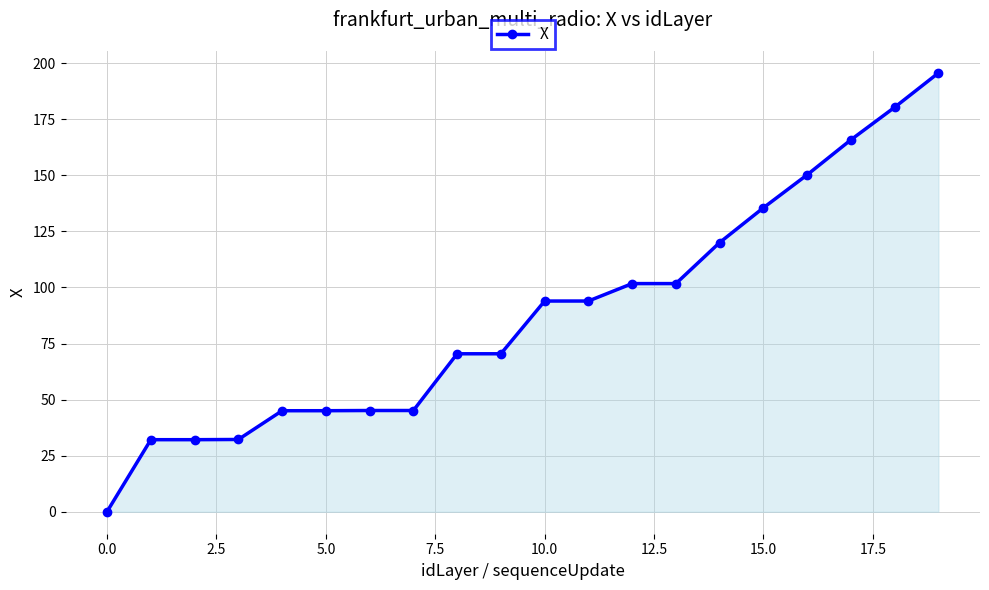

What is the difference between the second highest and second lowest values?

148.2